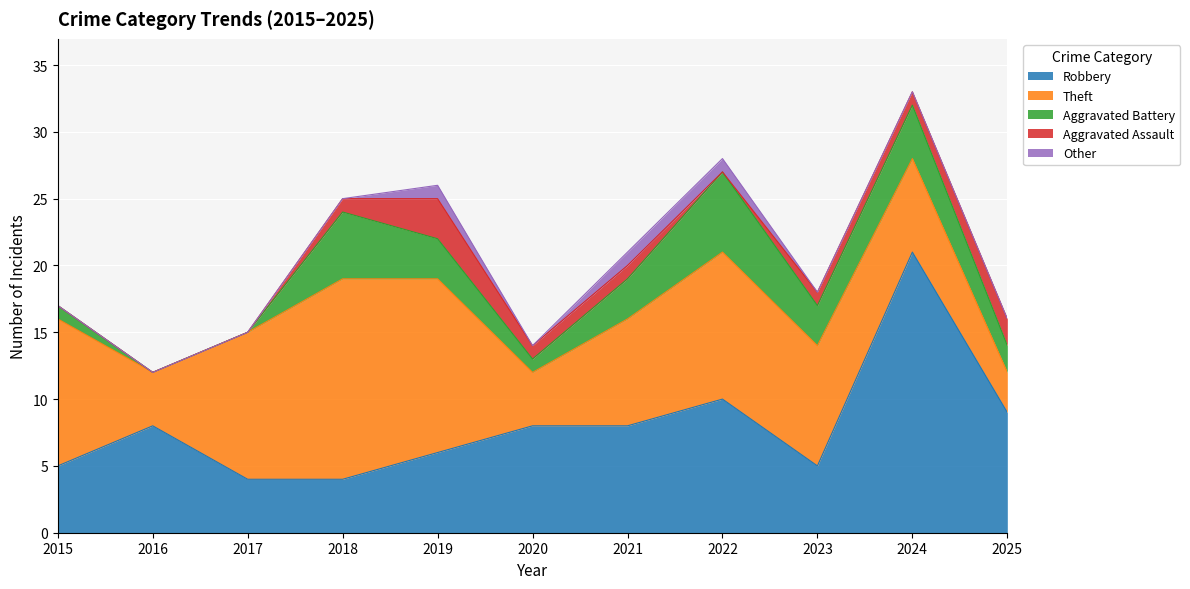

How many lines are shown in the chart?

5